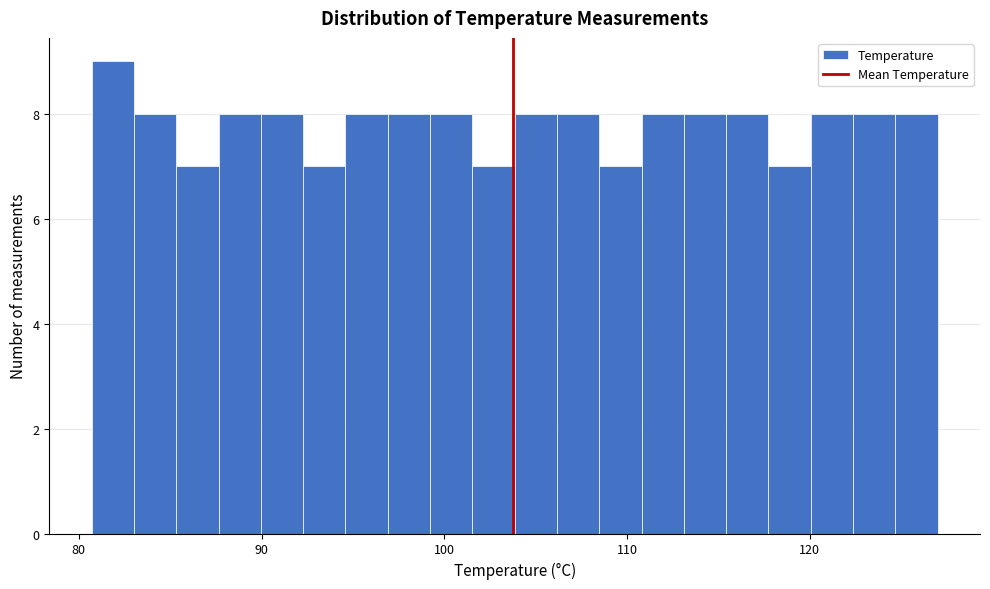

Around what value on the x-axis is the tallest bar? Give the approximate position of its centre, as read against the axis.

82